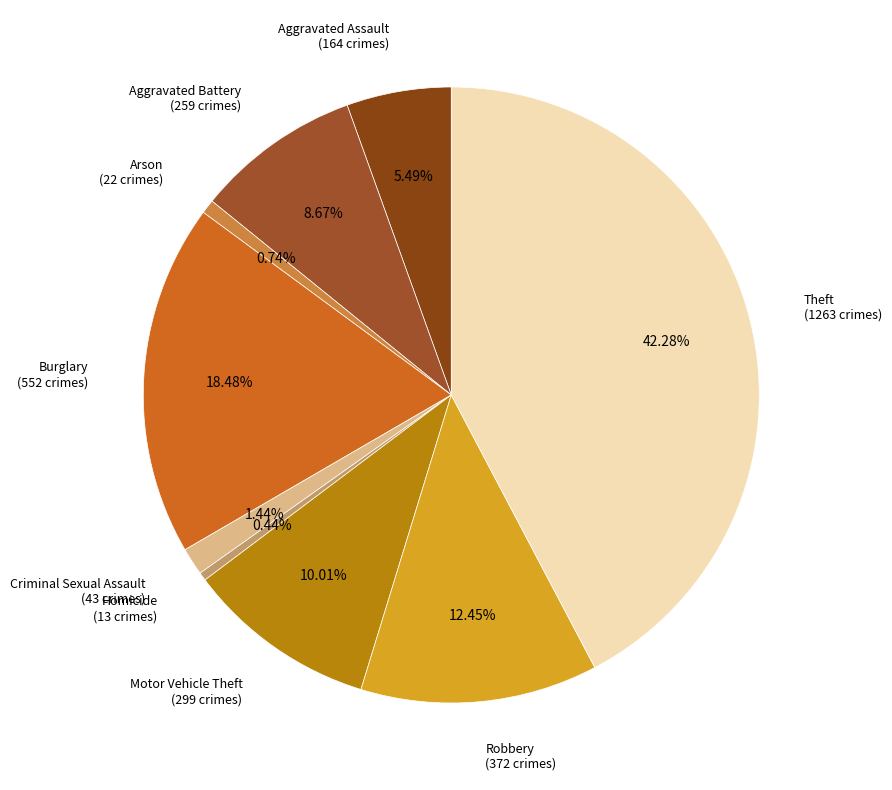

To the nearest percent, what is the combined percentage of Robbery and Aggravated Battery?

21%